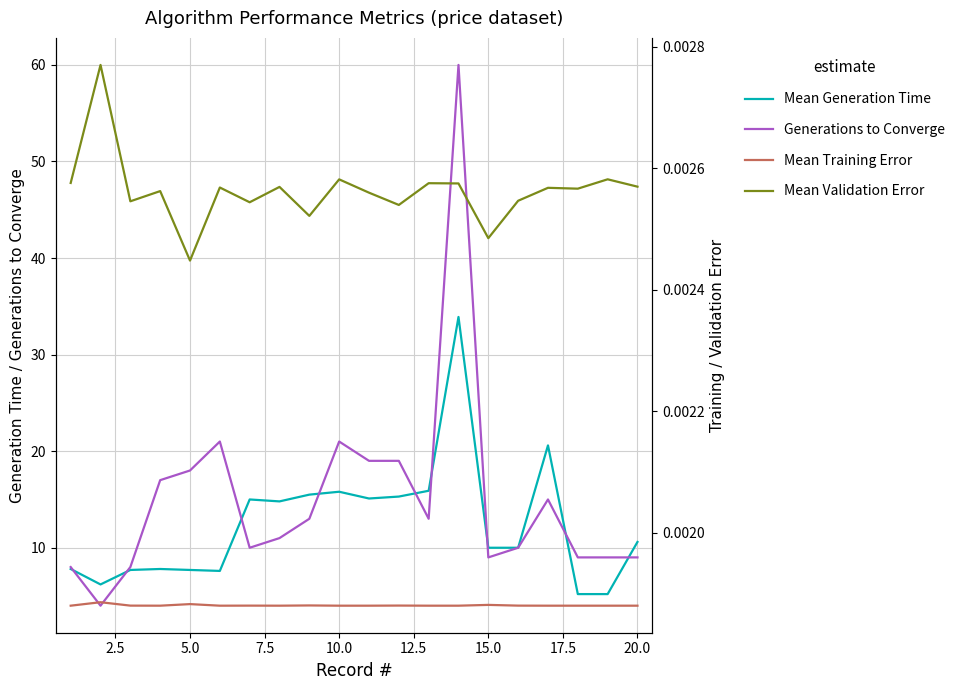

Does the chart display data point markers on the line(s)?

No